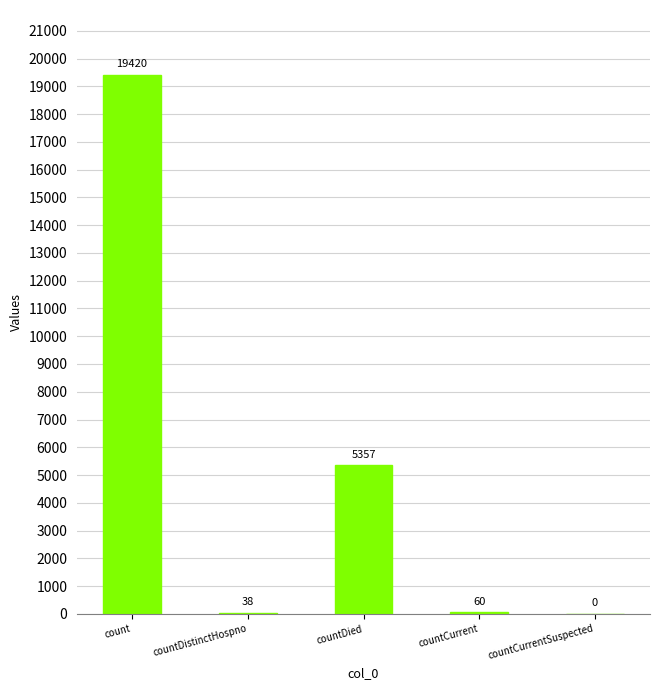

Where does the data first go above 60?

count